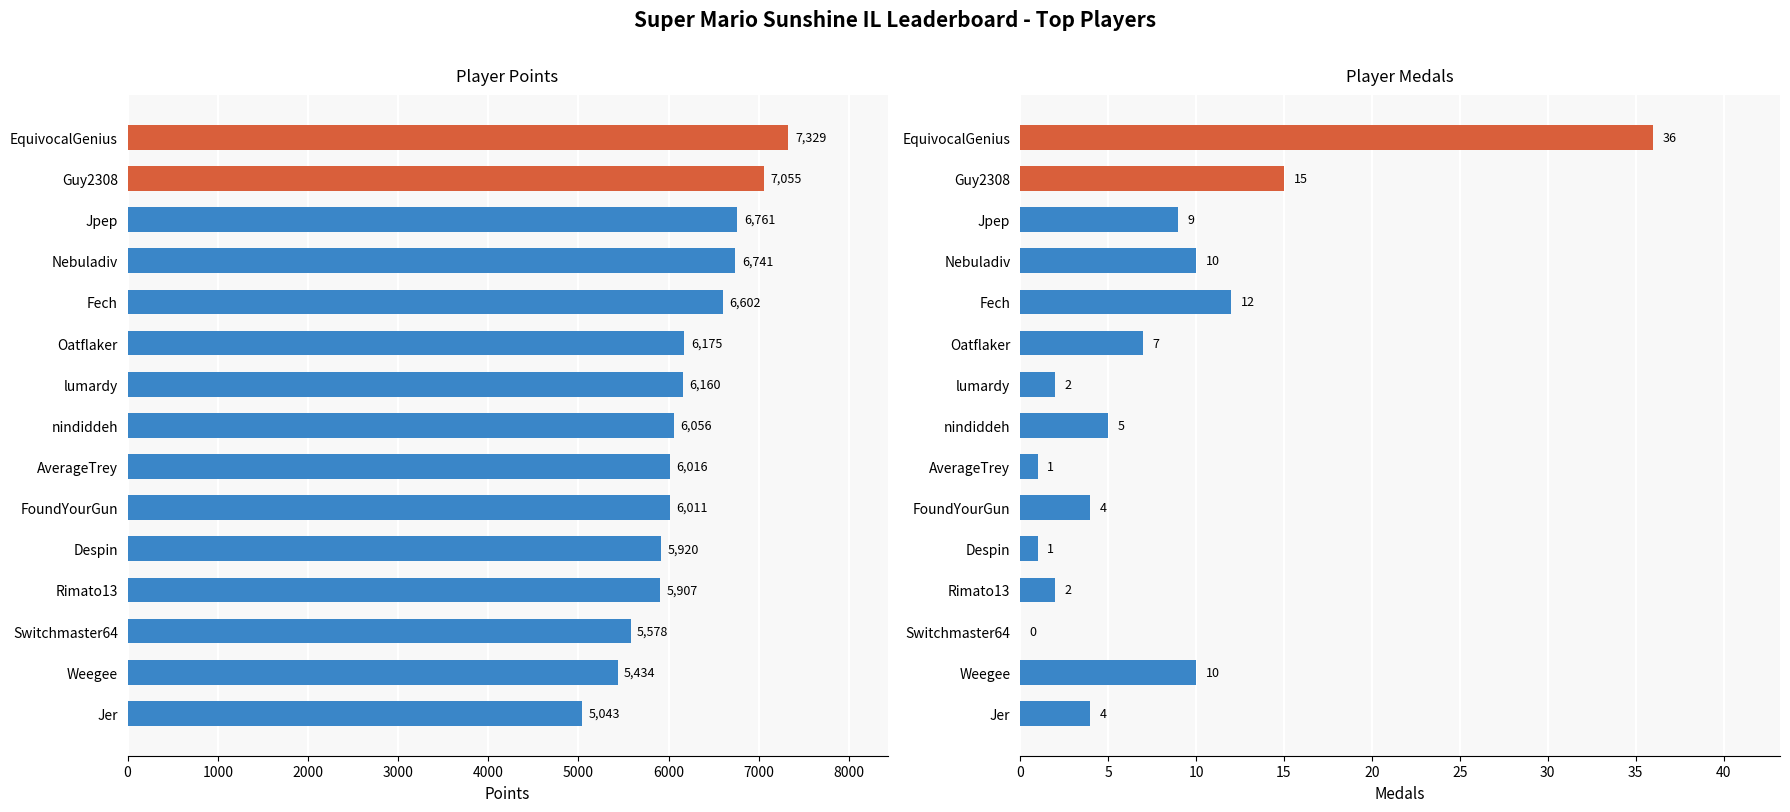

What is the average value of the Medals series?

8